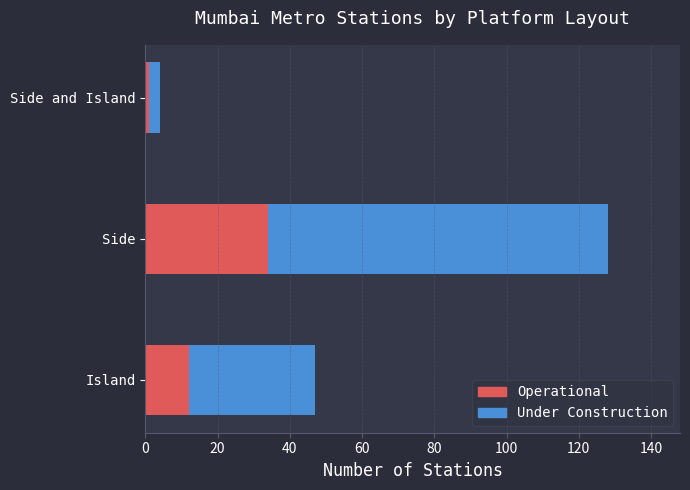

At which label does Operational reach its minimum?

Side and Island